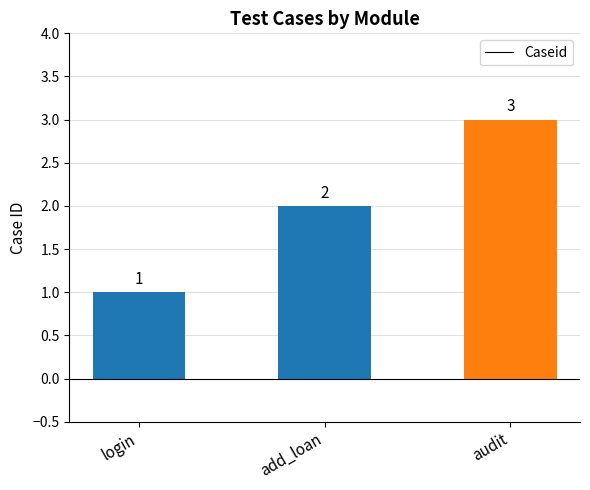

Is it true that the value at add_loan is 2?

True